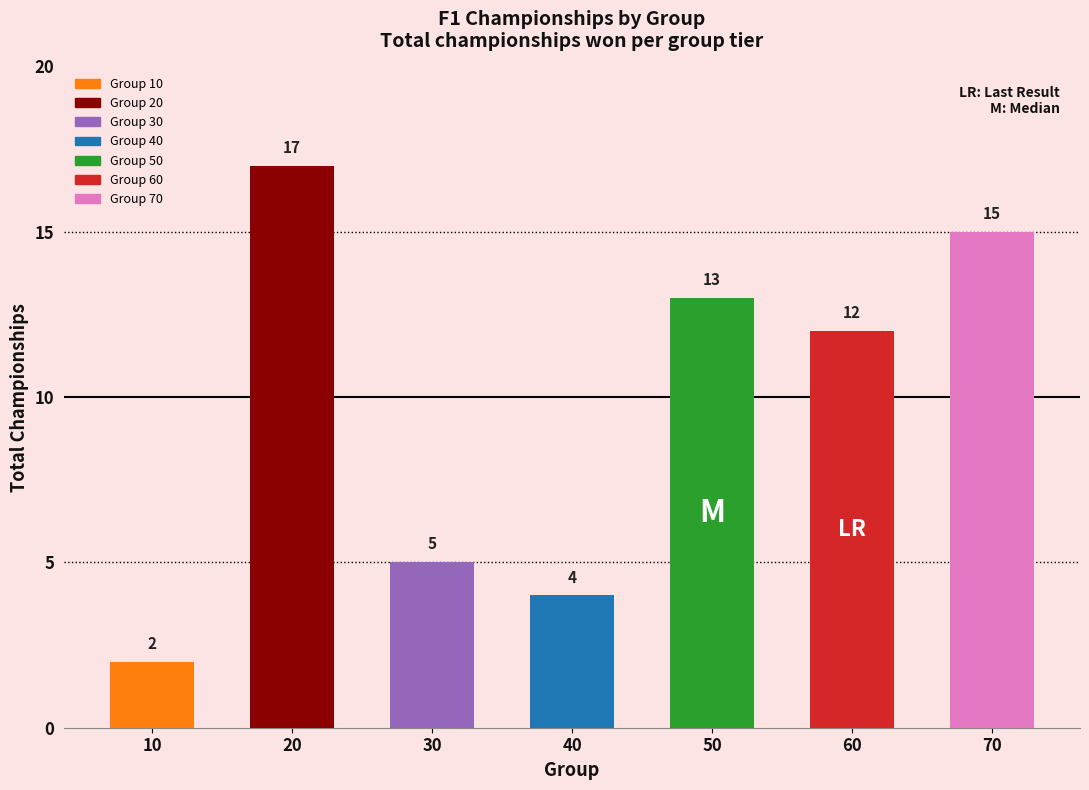

How many bars are there in total?

7